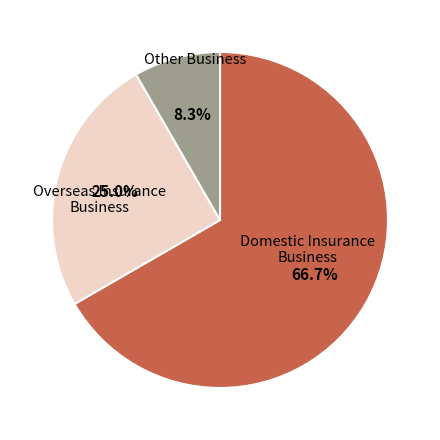

To the nearest percent, what is the average slice percentage?

33%